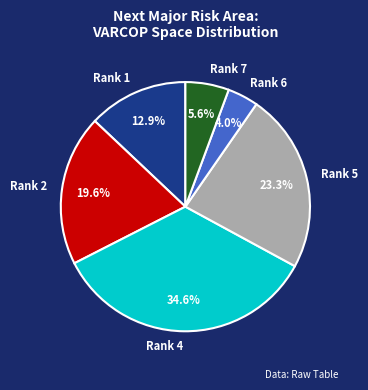

Does Rank 2 represent more than half of the total?

No